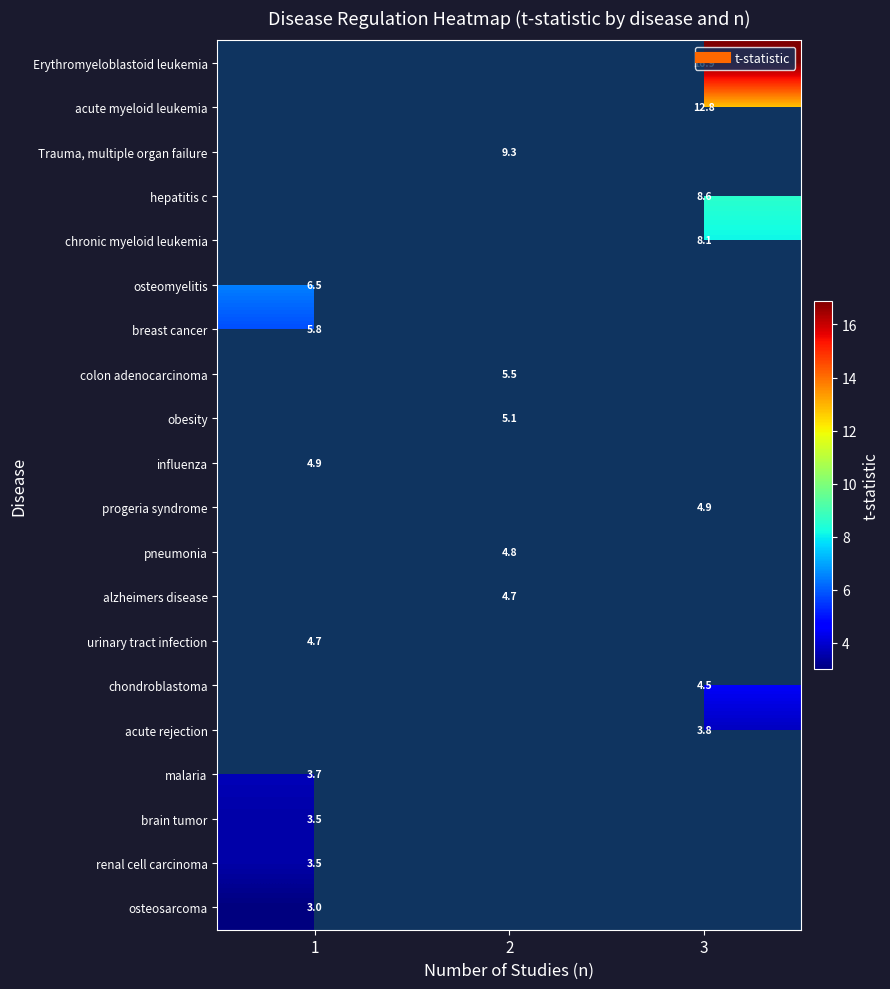

Which has a higher value, 1 or 3?

3